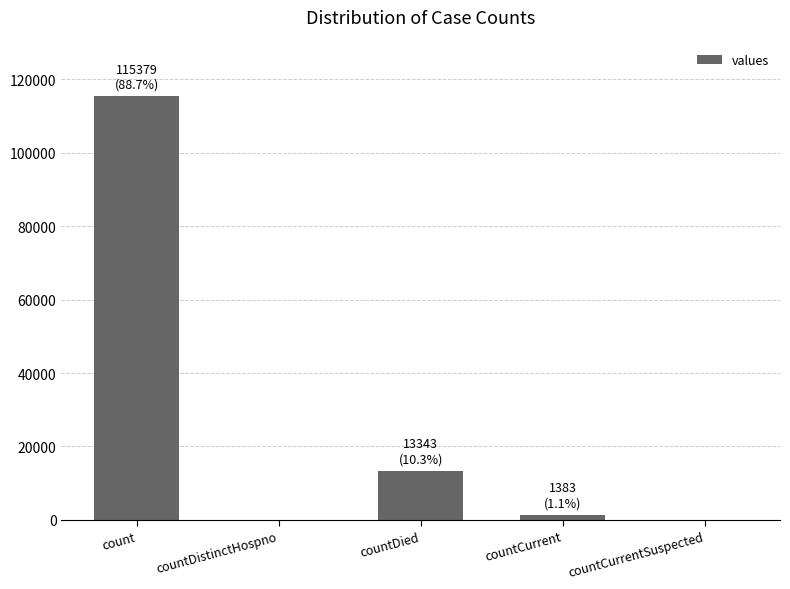

Does the chart contain stacked bars?

No